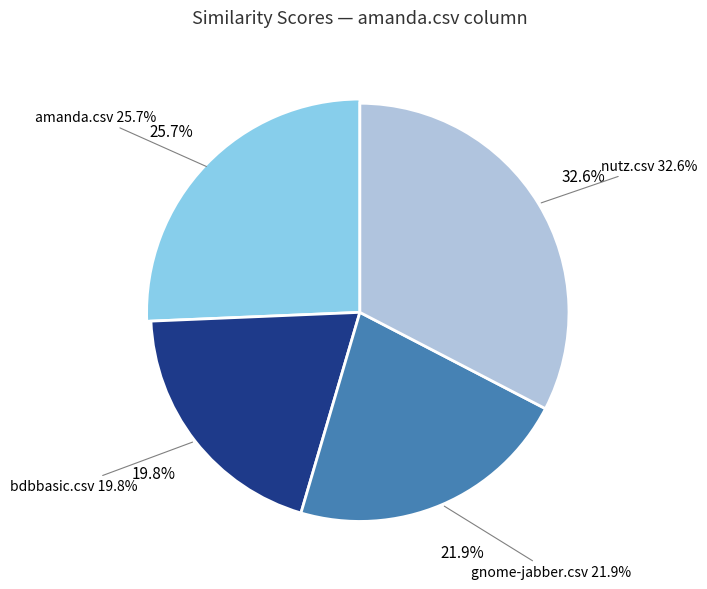

Is there a majority slice in this chart?

No